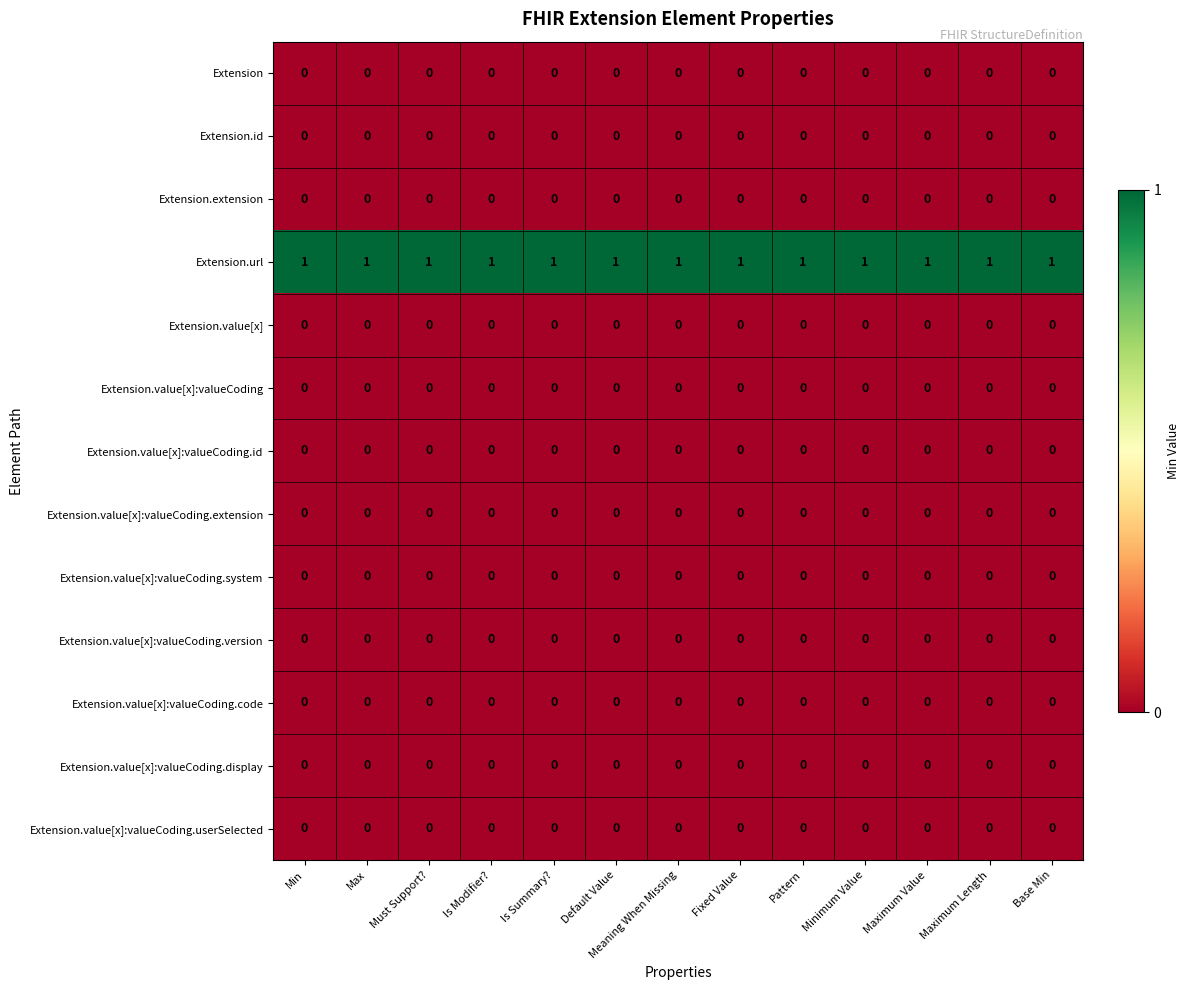

Is the value of Extension.value[x]:valueCoding.id at Fixed Value greater than the value of Extension.url at Must Support??

No